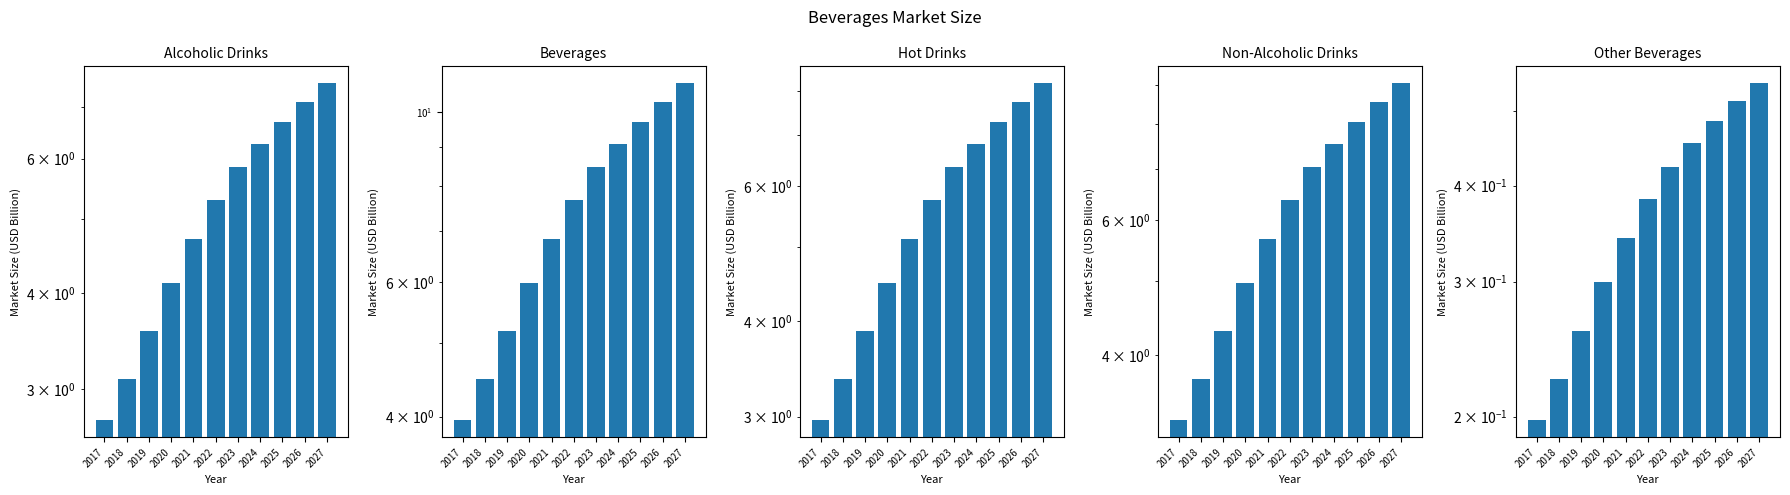

Which category has the highest value across all series?

2027